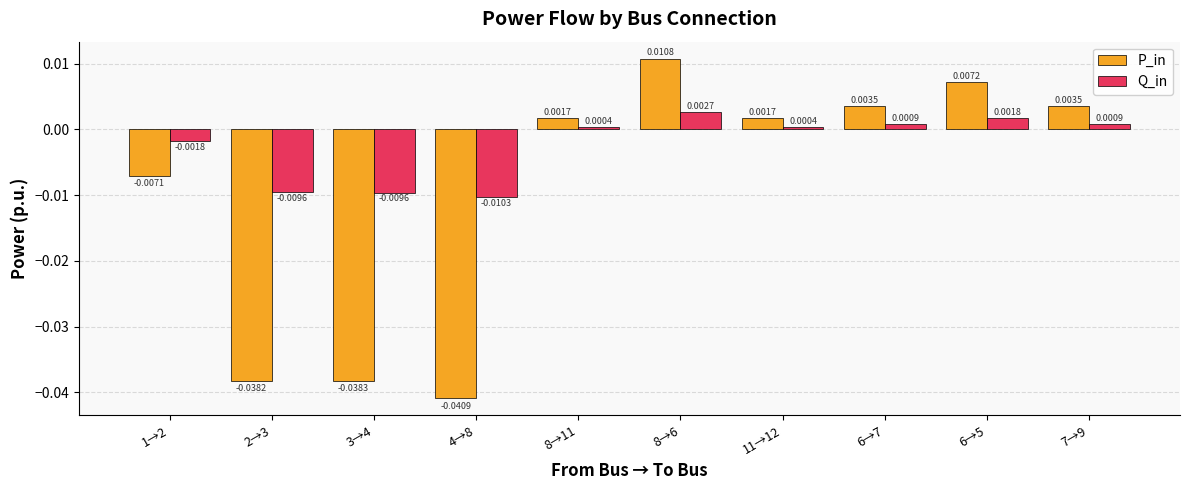

Which series has the largest total across all categories?

Q_in